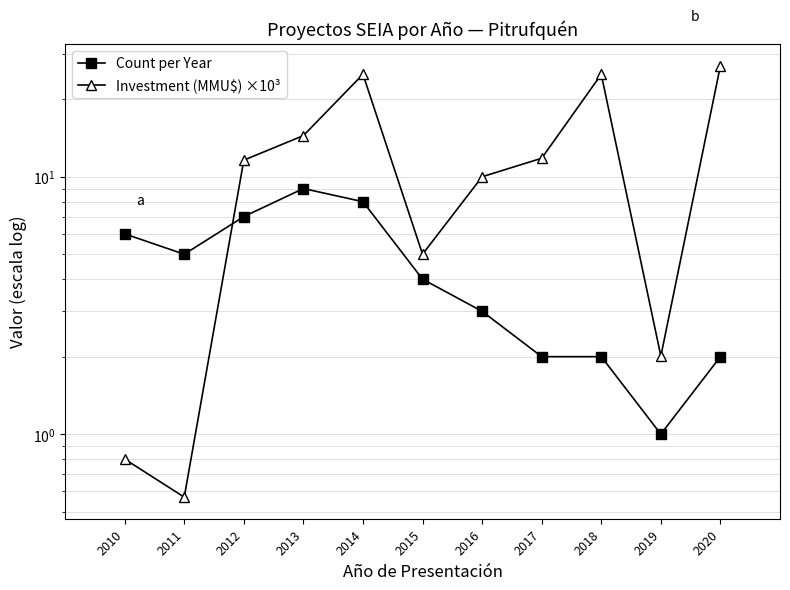

Which series has the largest range (max minus min)?

Investment (MMU$) ×10³